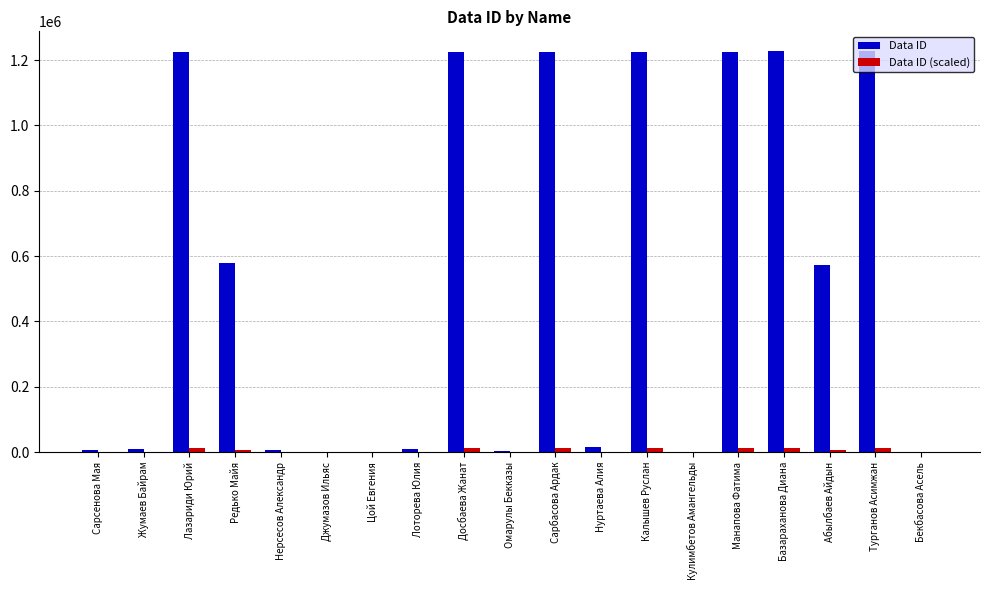

The Data ID series shows 1863786 at Базараханова Диана. True or false?

False